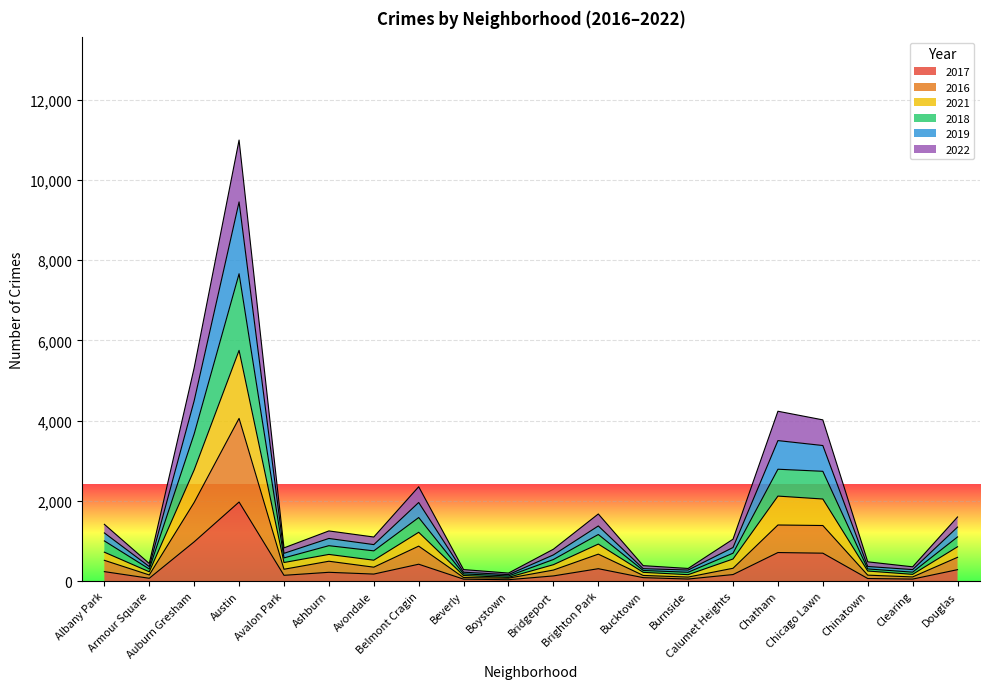

At which category is the sum across all series the highest?

Austin